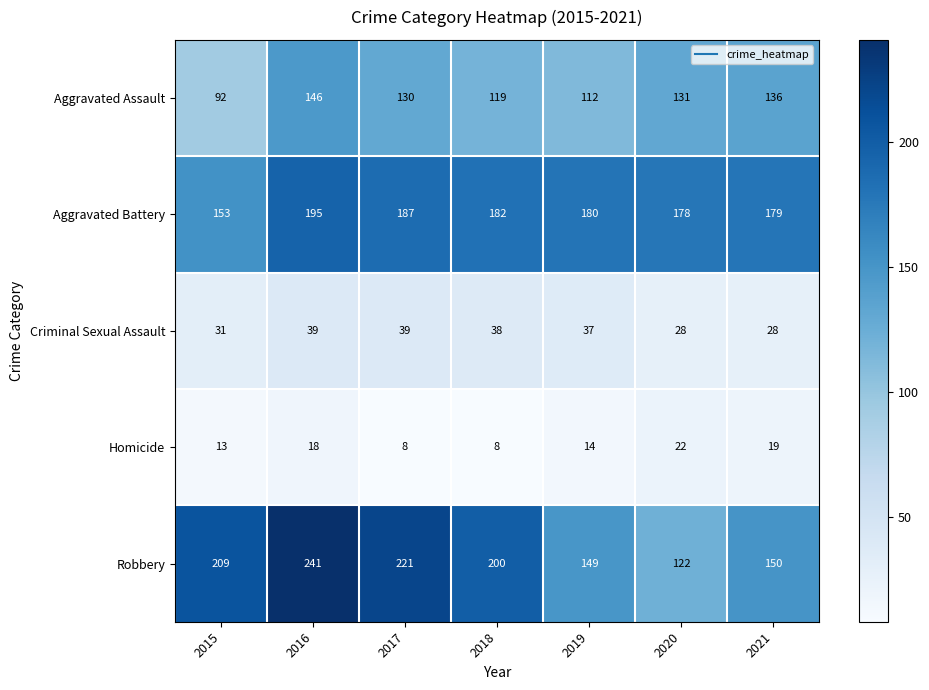

At 2016, list the series in order from largest to smallest.

Robbery, Aggravated Battery, Aggravated Assault, Criminal Sexual Assault, Homicide